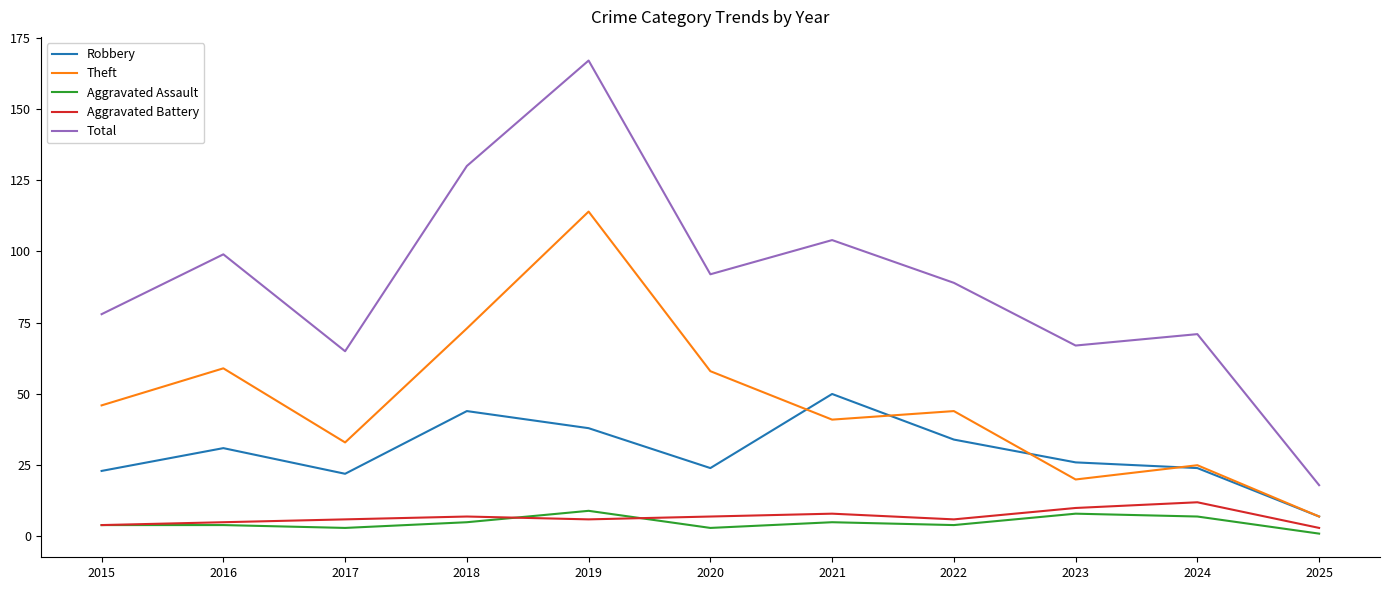

Is the value of Aggravated Battery at 2015 greater than the value of Theft at 2022?

No